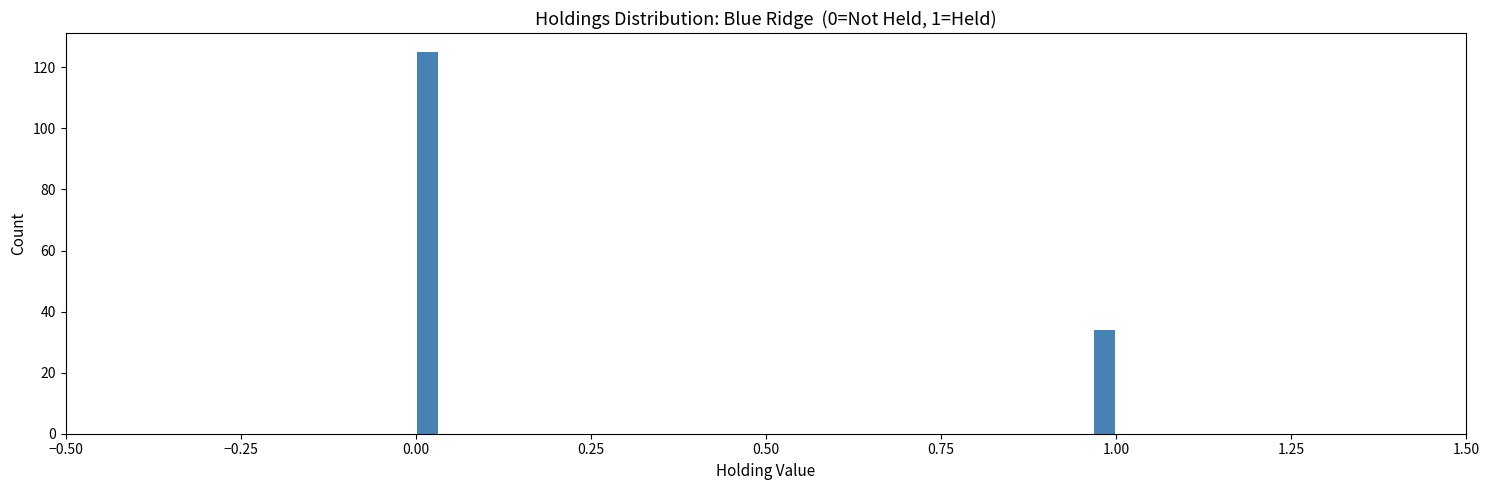

Around what value on the x-axis is the tallest bar? Give the approximate position of its centre, as read against the axis.

0.00